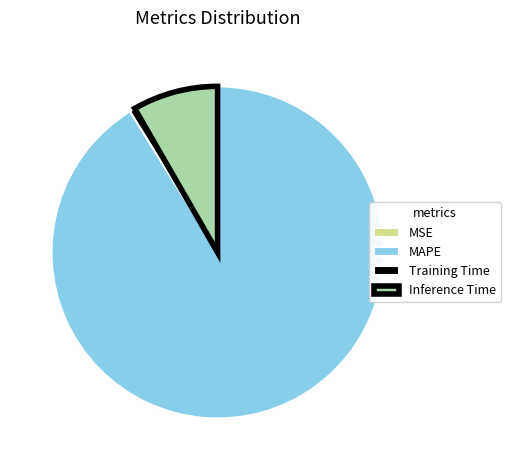

Which has a higher value, MAPE or Inference Time?

MAPE